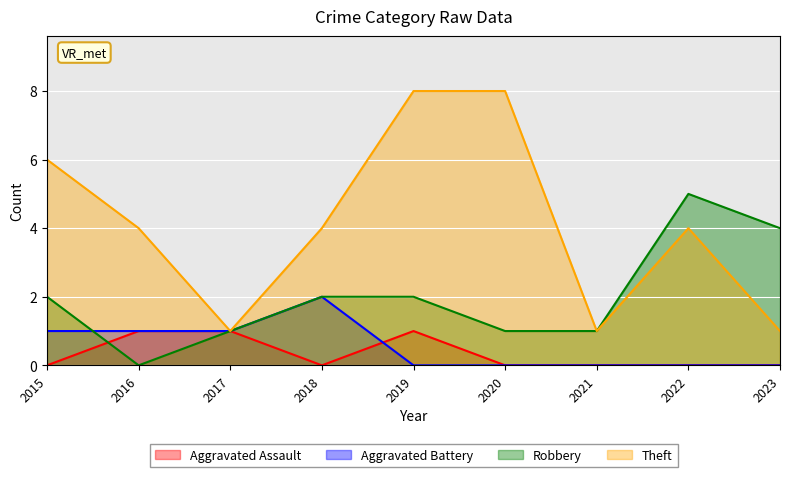

How many lines are shown in the chart?

4